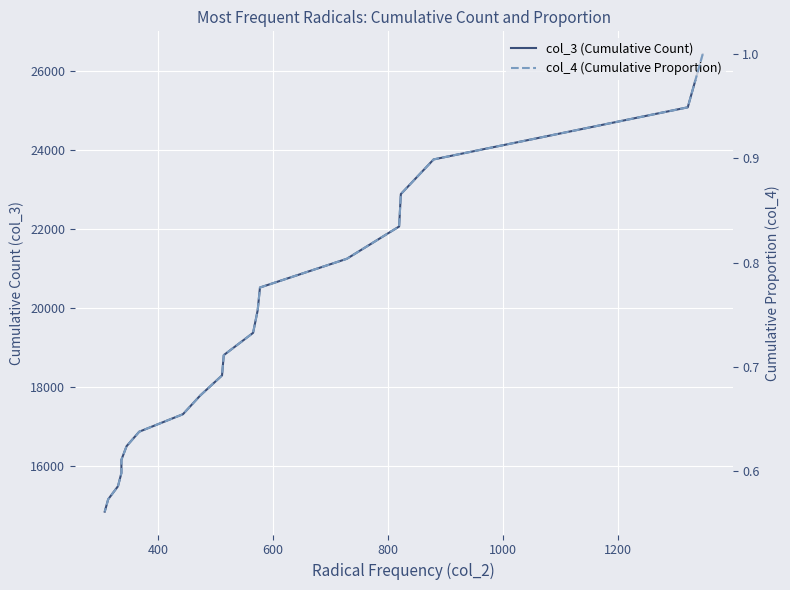

At 800, list the series in order from largest to smallest.

col_3 (Cumulative Count), col_4 (Cumulative Proportion)